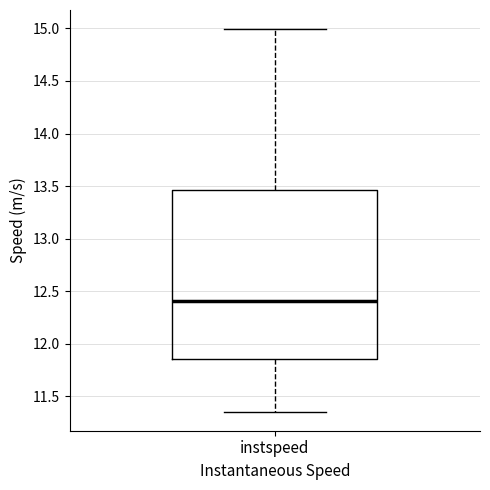

Where is the upper edge of the box for instspeed on the y-axis? The values are not printed on the chart, so give them approximately, as read against the axis.

13.45